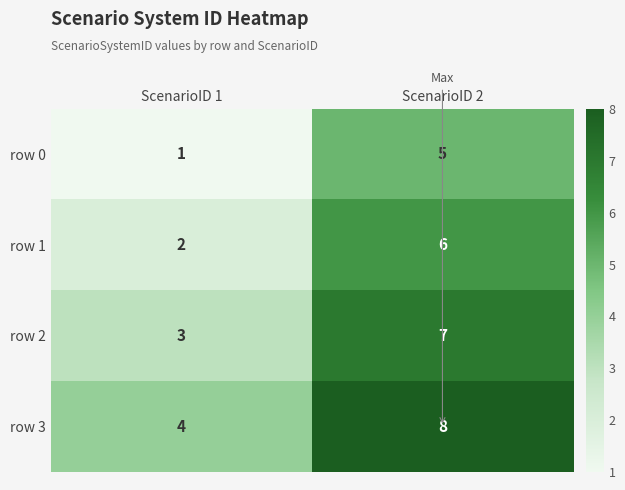

What is the smallest value displayed?

1